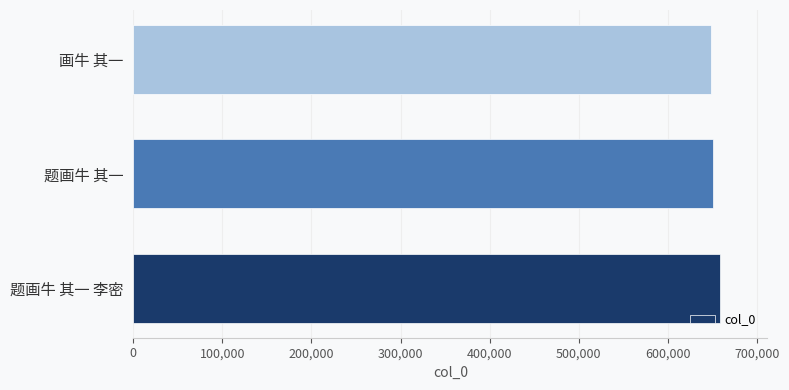

How many bars are there in total?

3